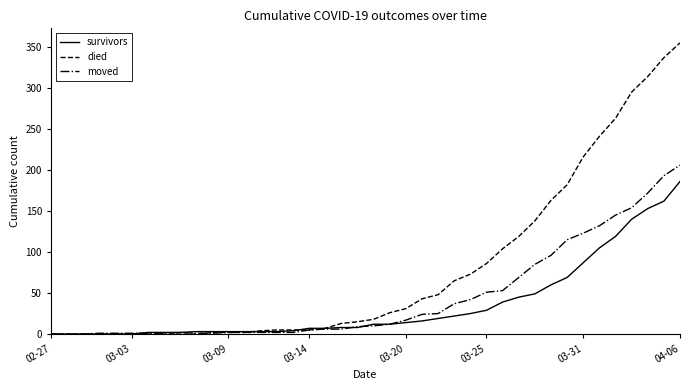

List the series in order of their peak value, lowest first.

survivors, moved, died